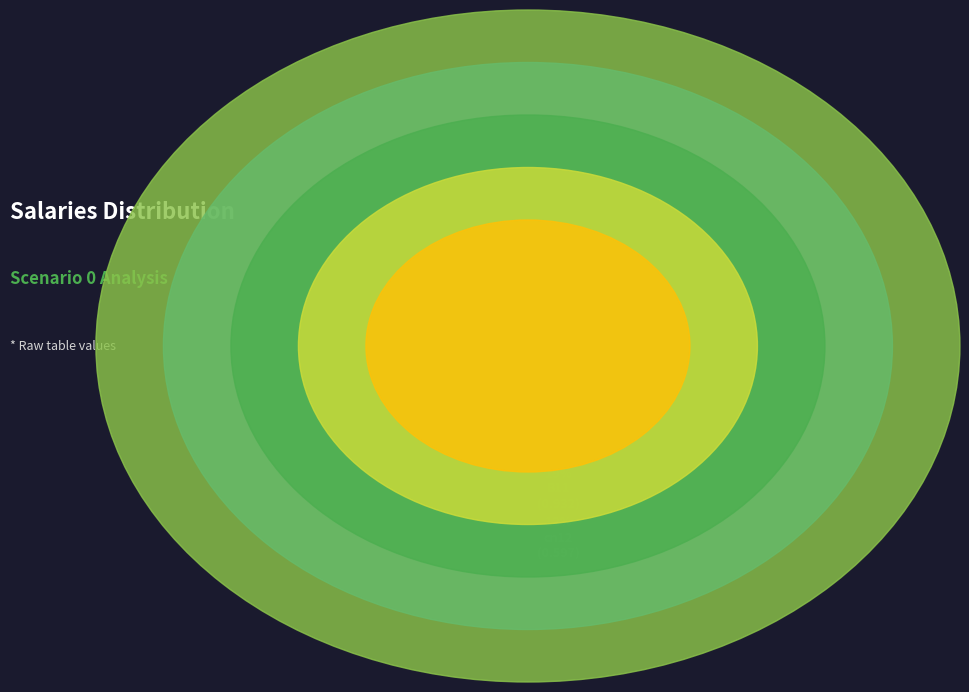

Rank the categories by value from lowest to highest.

cn12, B11, in27, B54, B14